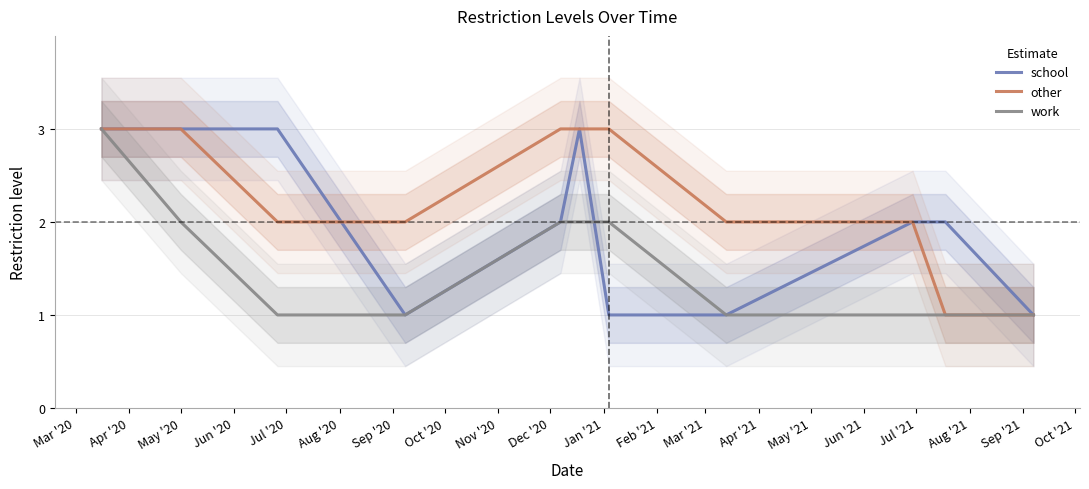

True or false: work has more than 2 interior local peaks.

False